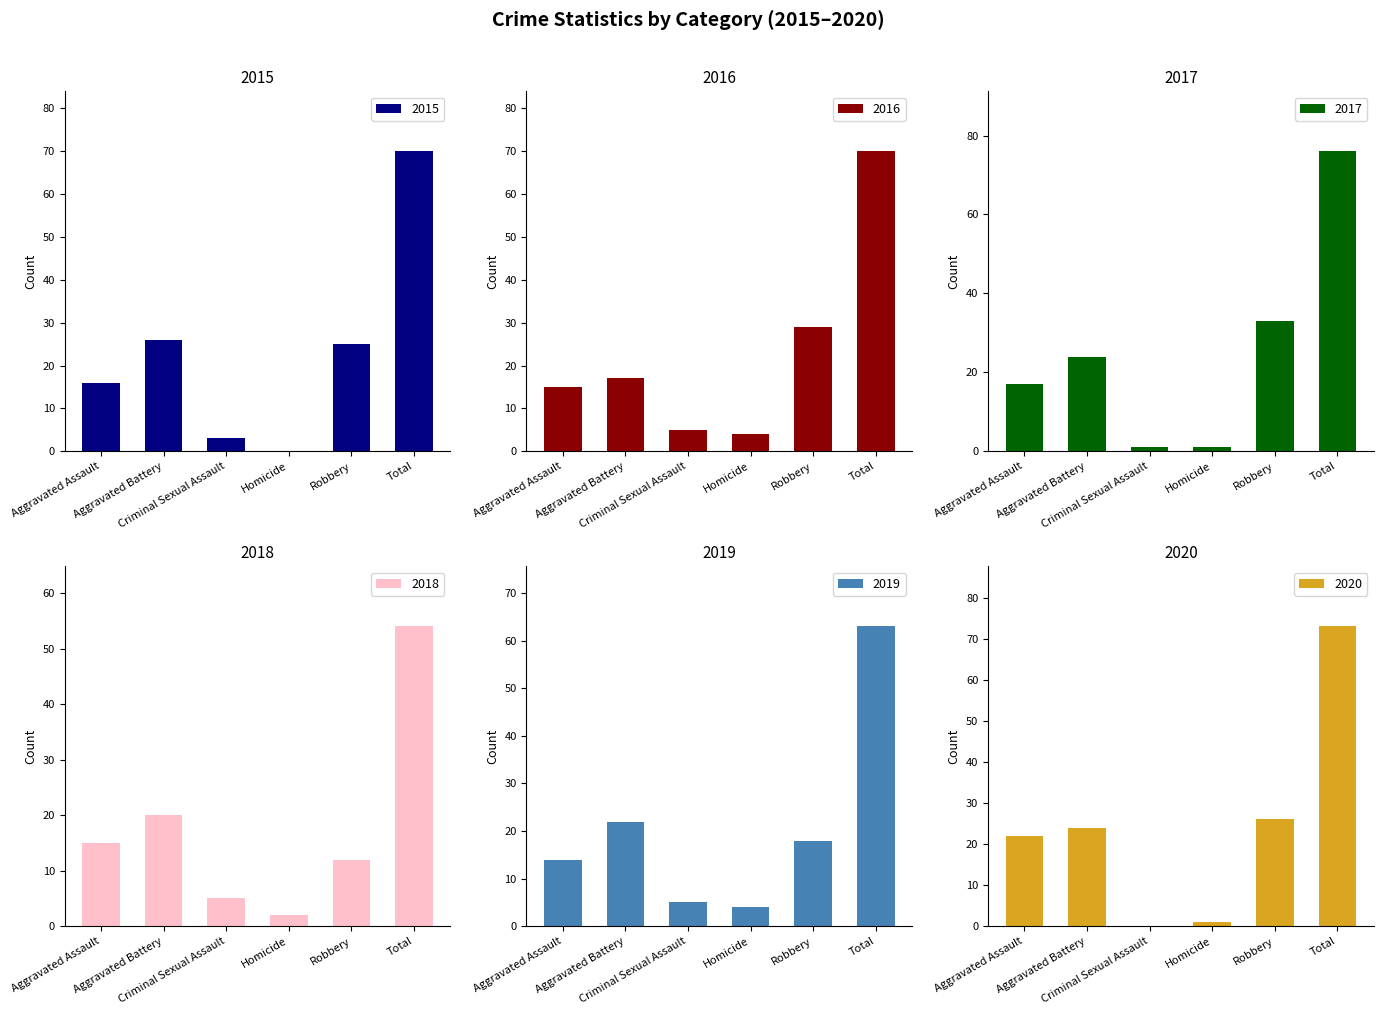

Rank the series by their maximum value, from highest to lowest.

2017, 2020, 2015, 2016, 2019, 2018